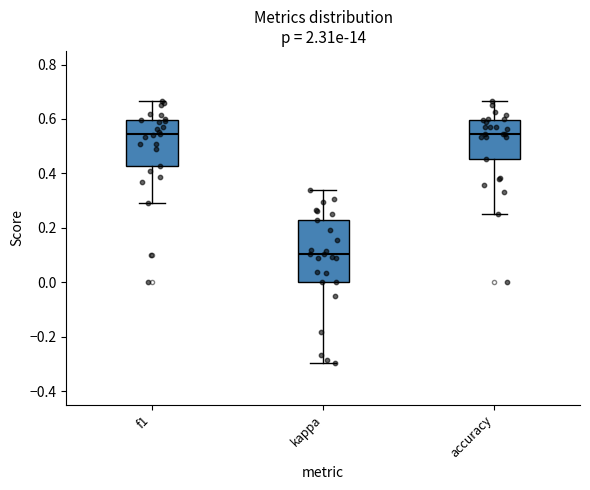

Comparing the boxes themselves (not the whiskers), which one is the tallest?

kappa